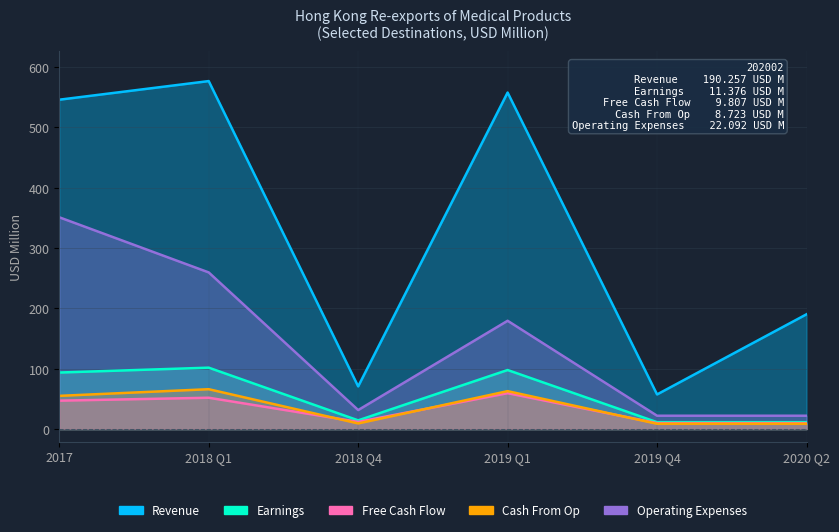

Reading right to left, transcribe all the data shown in this chart.

Revenue: 190.3	57.4	557.9	70.7	576.9	546.0
Earnings: 11.4	11.4	97.9	14.4	101.8	93.7
Free Cash Flow: 9.8	9.8	59.5	11.9	51.9	47.1
Cash From Op: 8.7	8.7	62.9	9.3	66.1	55.0
Operating Expenses: 22.1	22.1	179.5	31.5	259.7	351.1